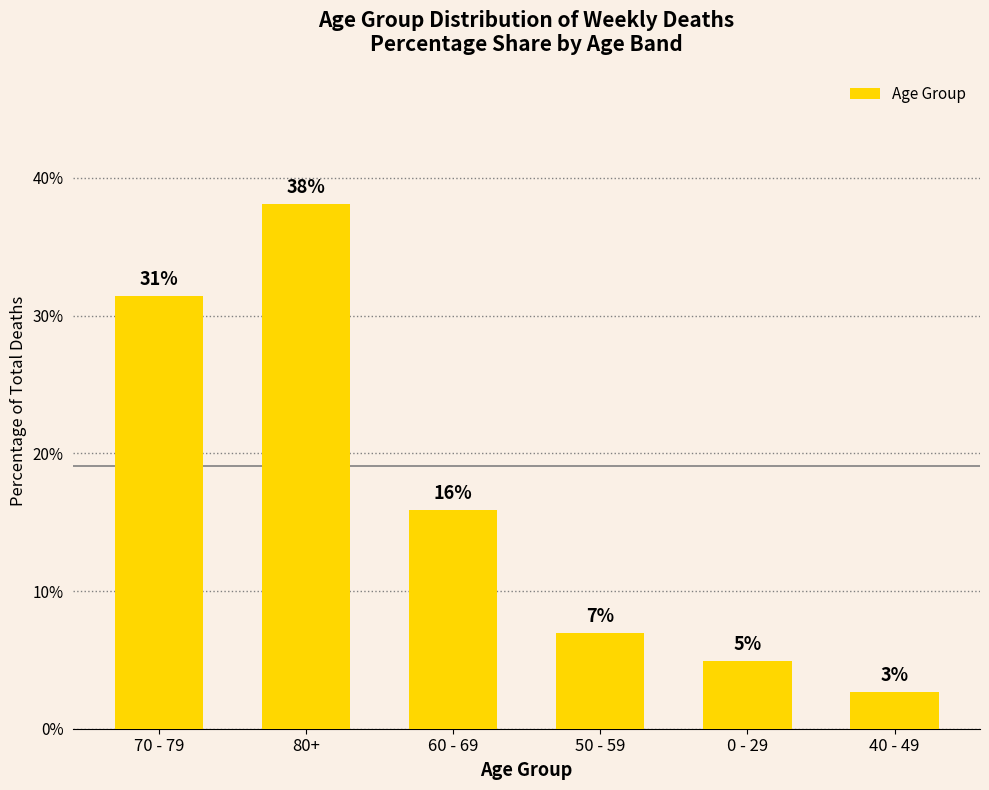

The value at 70 - 79 is 31.4. True or false?

True